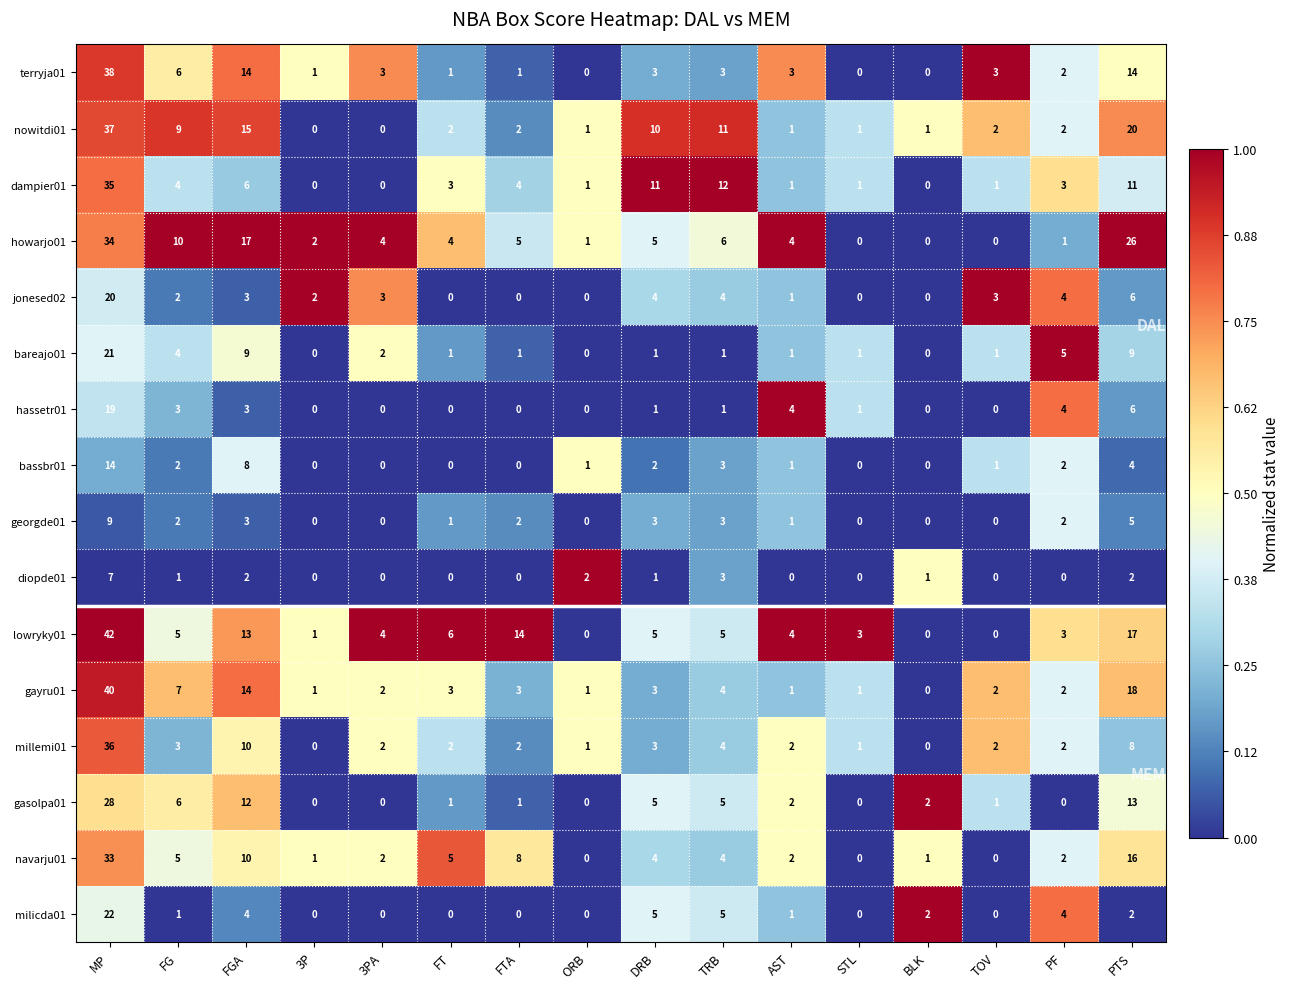

Is it true that millemi01 equals 4 at DRB?

False